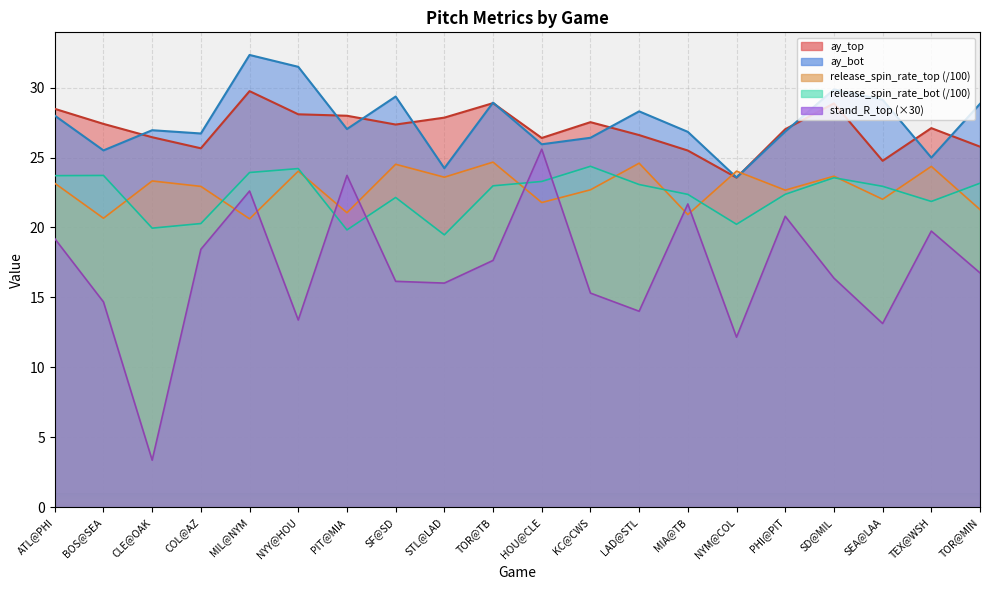

List the labels in order of stand_R_top value, largest first.

HOU@CLE, PIT@MIA, MIL@NYM, MIA@TB, PHI@PIT, TEX@WSH, ATL@PHI, COL@AZ, TOR@TB, TOR@MIN, SD@MIL, SF@SD, STL@LAD, KC@CWS, BOS@SEA, LAD@STL, NYY@HOU, SEA@LAA, NYM@COL, CLE@OAK